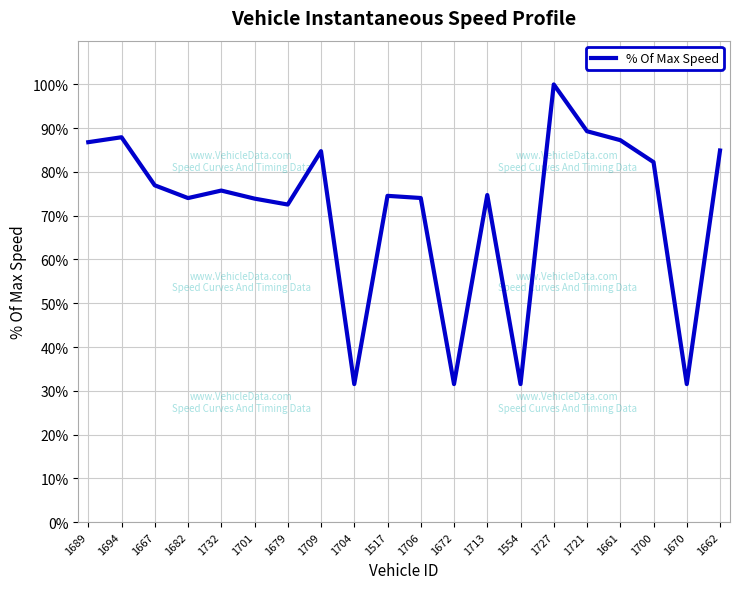

The chart shows a value of 86.8 at 1689. True or false?

True